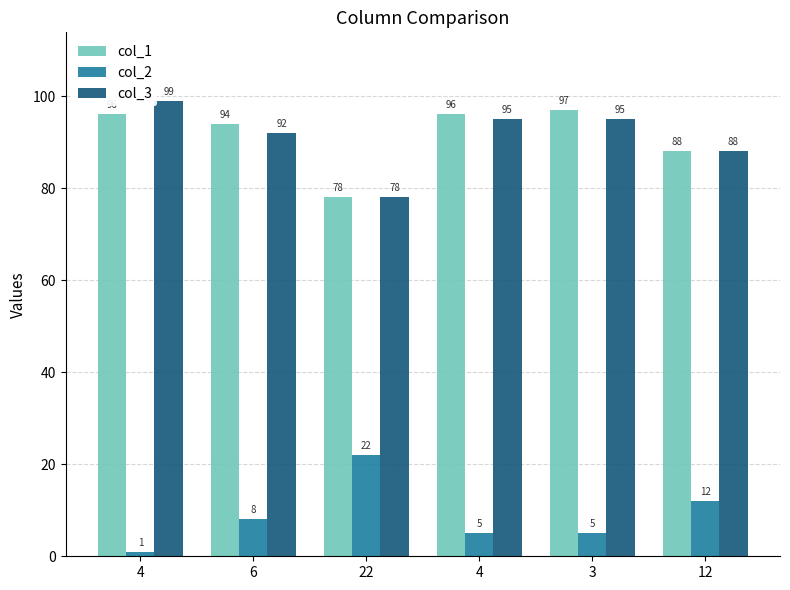

Is the value of col_3 at 6 greater than the value of col_2 at 6?

Yes